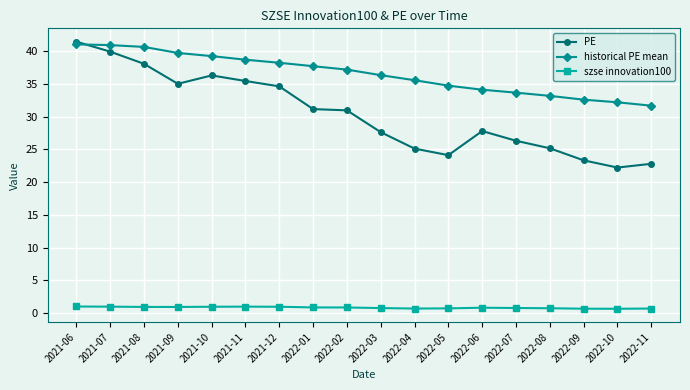

Which series has the widest spread of values?

PE